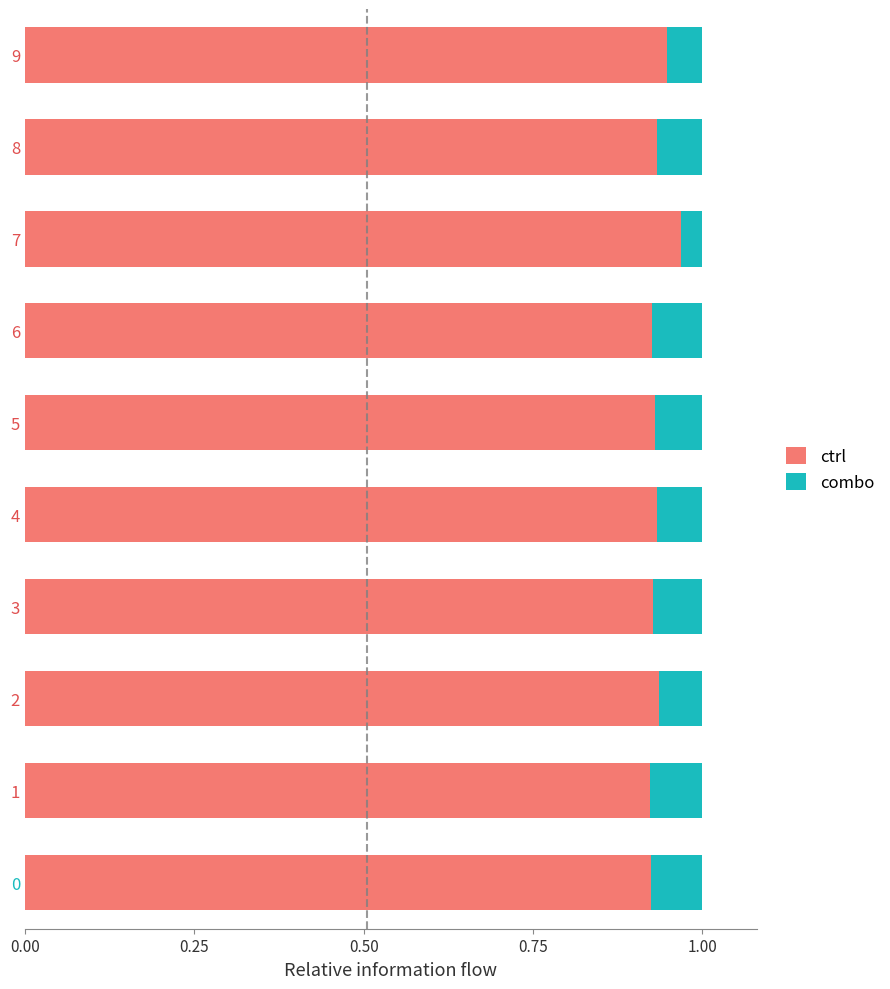

How many ctrl values are between 0 and 1?

10